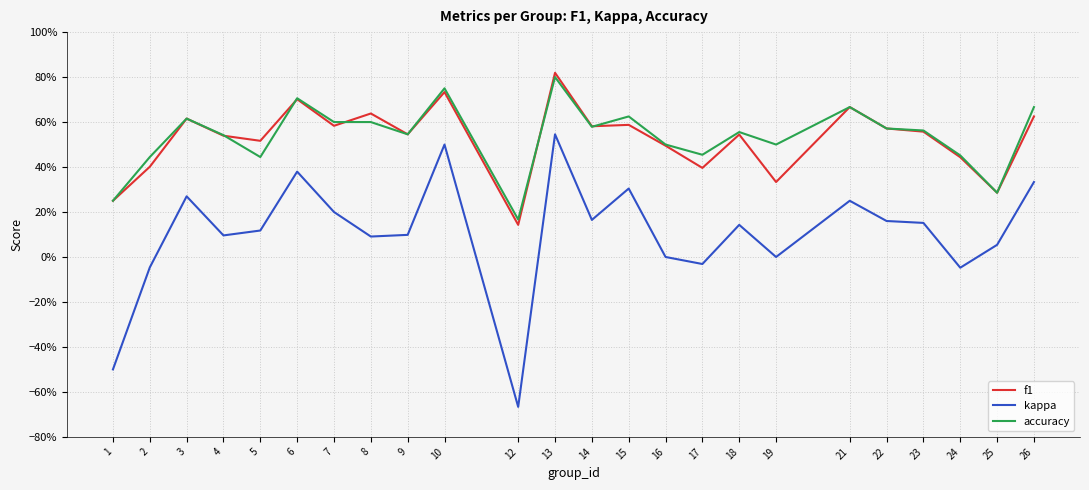

Does the chart have visible grid lines?

Yes